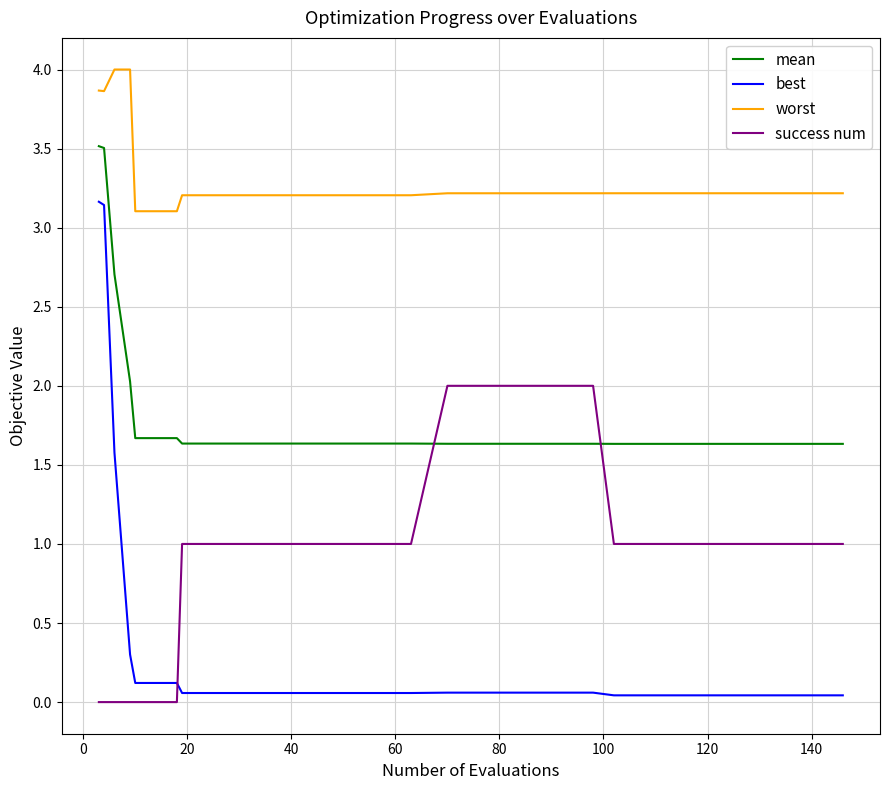

After their last crossing, which series has the higher values: mean or success num?

mean